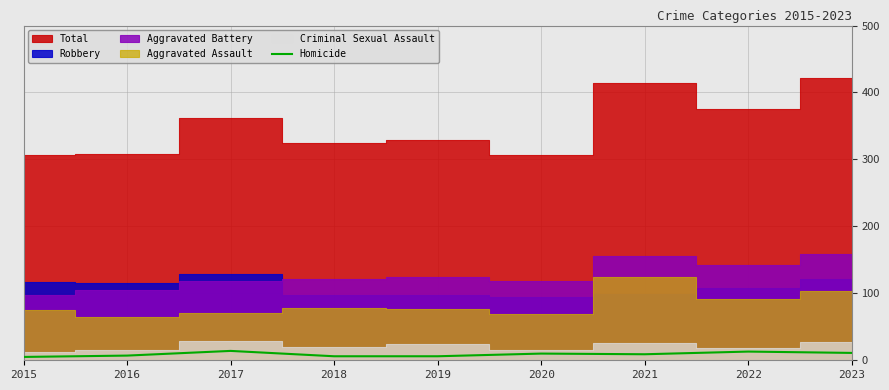

How many interior local peaks (higher than both neighbors) does the data have?

3